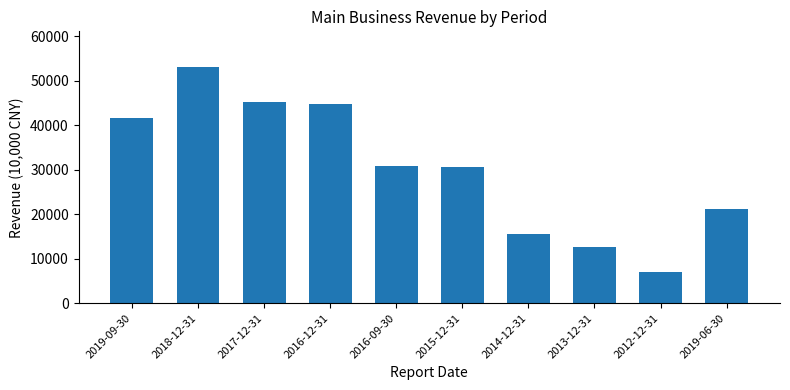

What value does the data have at 2012-12-31, to the nearest 10?

6950